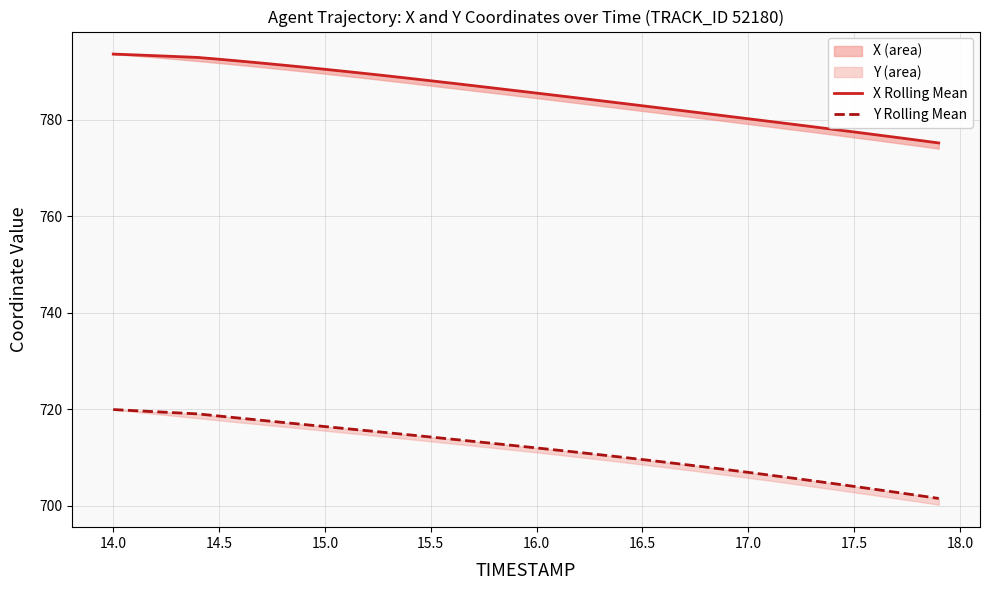

What is the label of the 37th point from the right?

15.0